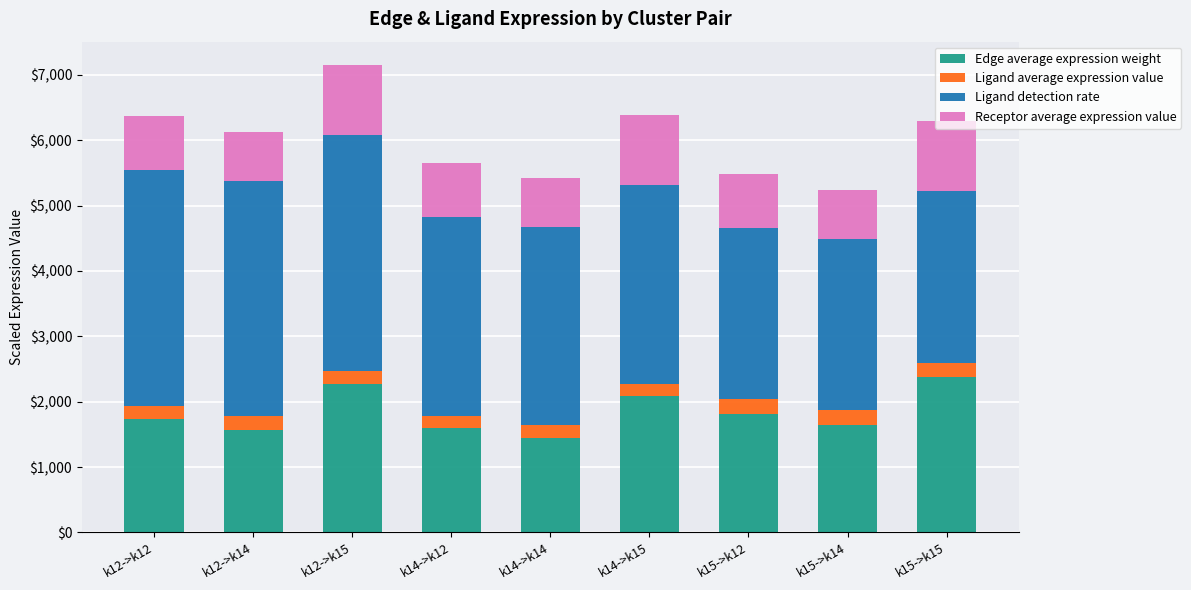

What is the highest value of the Edge average expression weight series?

2376.5